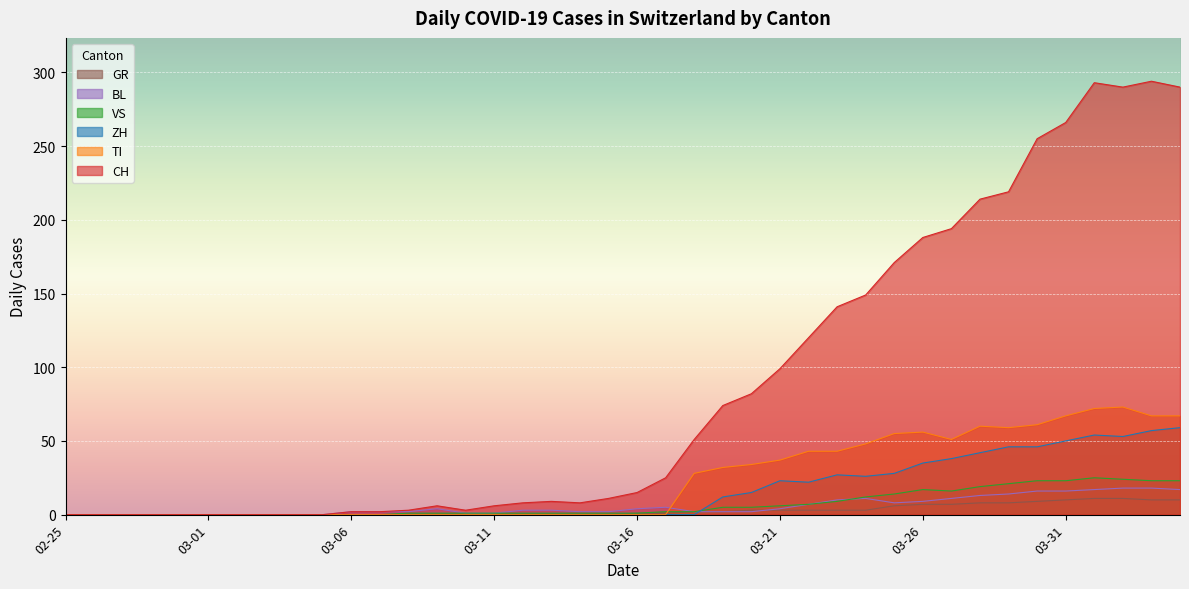

Which series has the widest spread of values?

CH